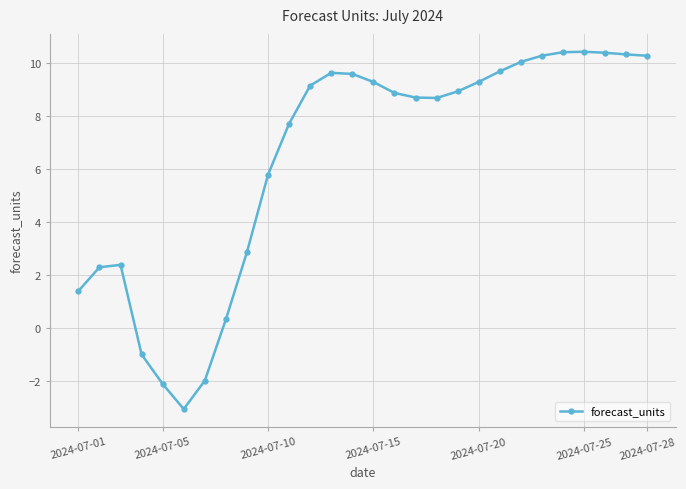

Does the chart have visible grid lines?

Yes